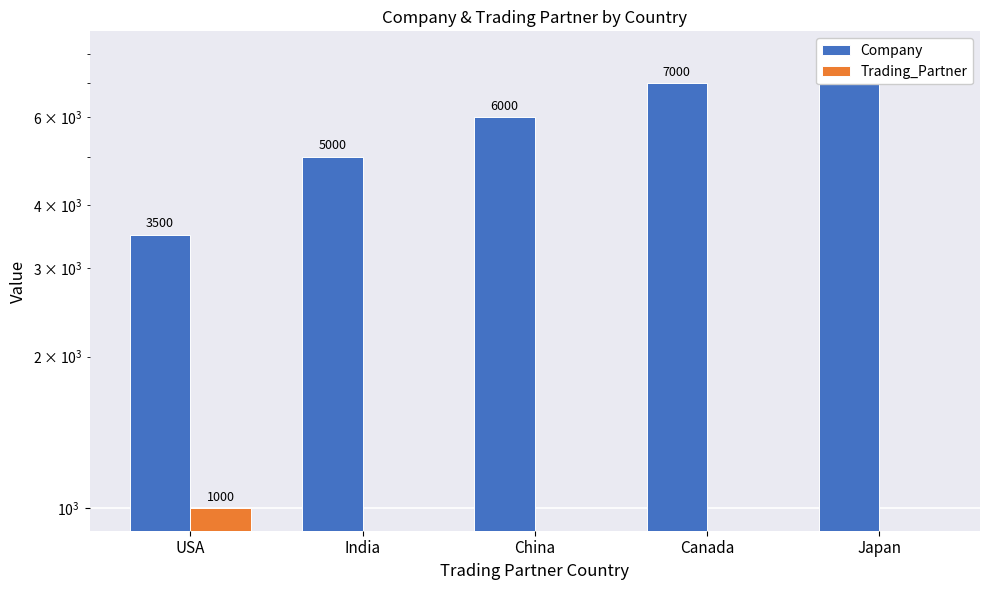

What is the value of the Company bar at the 3rd from the left?

6000